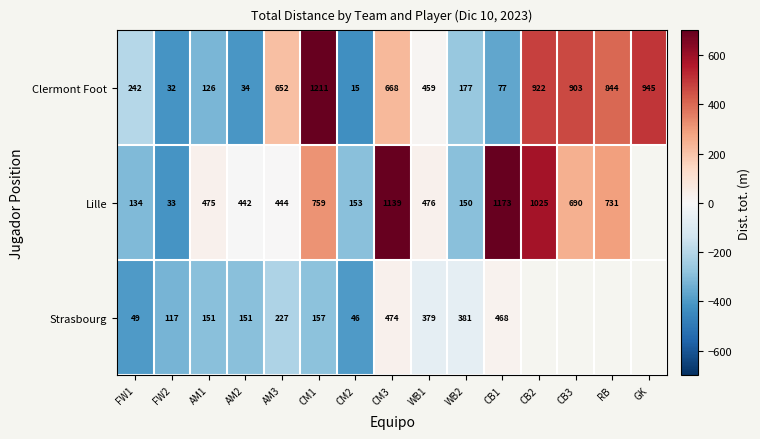

What is the maximum value shown in the chart?

767.7